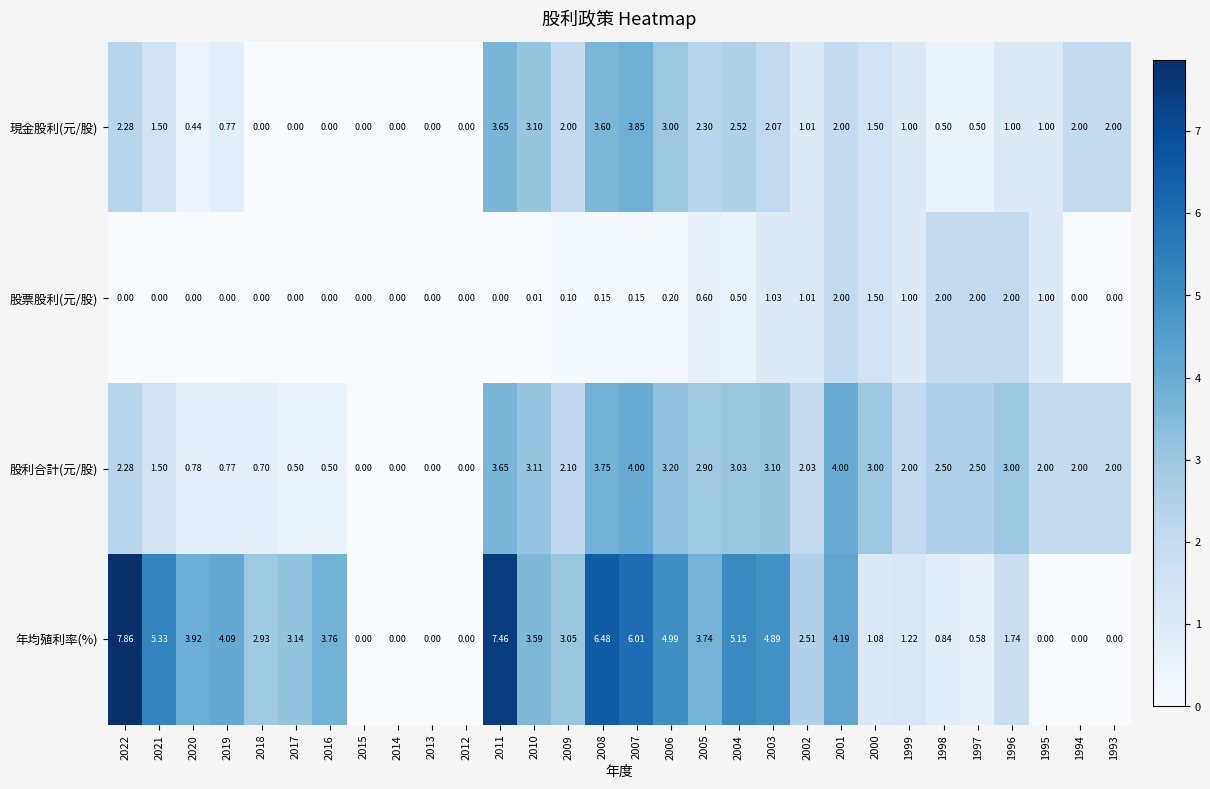

Which series has the largest total across all categories?

年均殖利率(%)